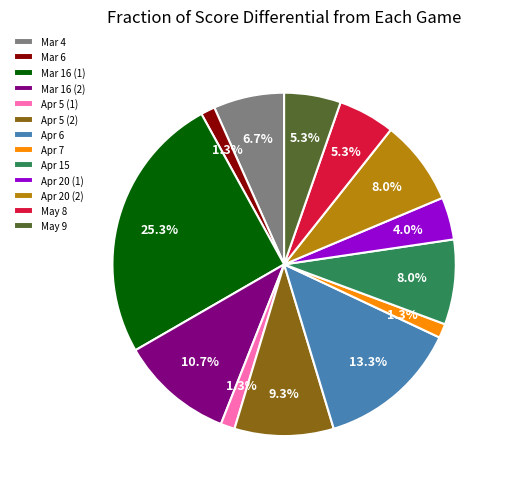

Does any single category account for the majority?

No